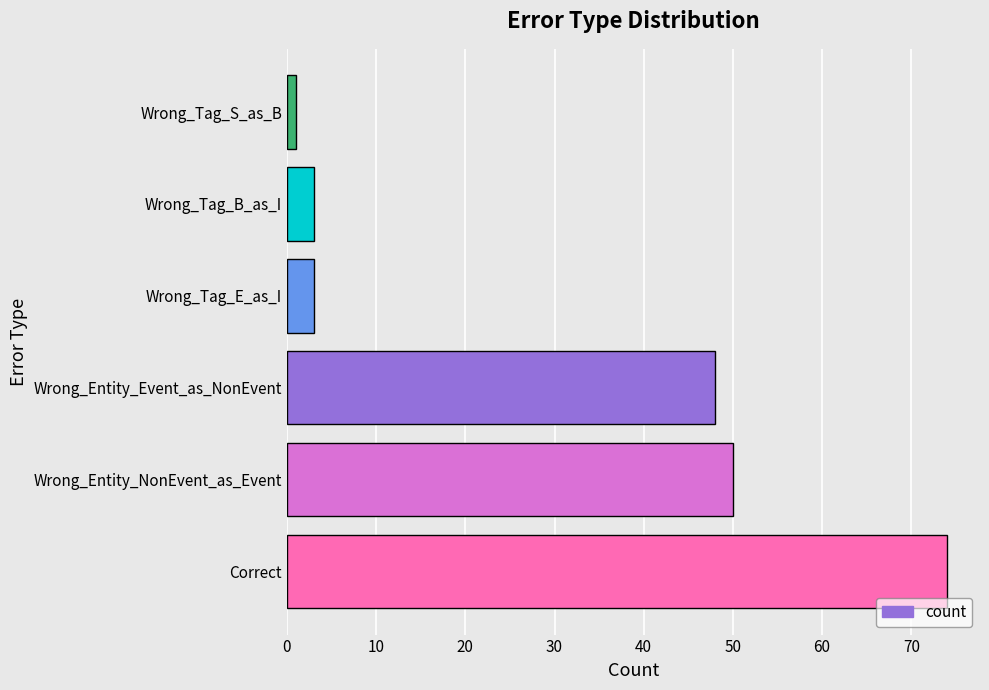

Does the chart contain stacked bars?

No